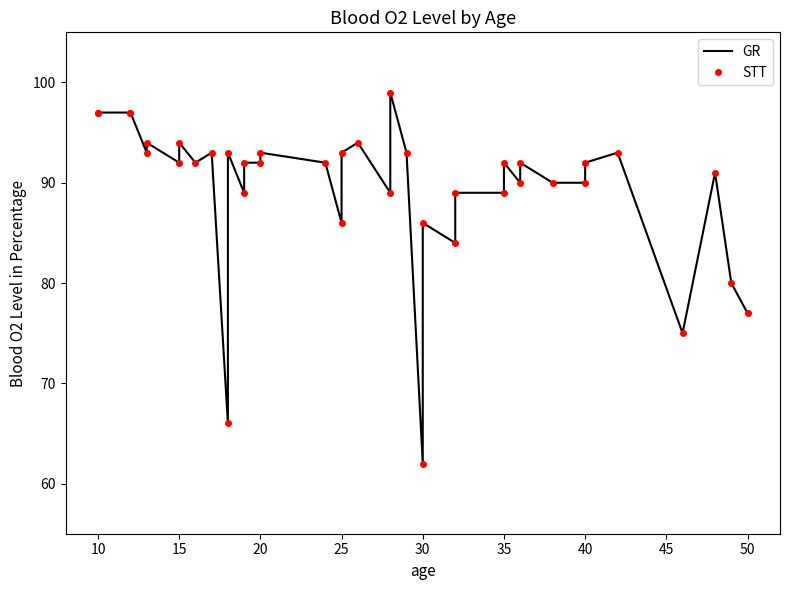

Rank the series at 15 from highest to lowest value.

GR, STT